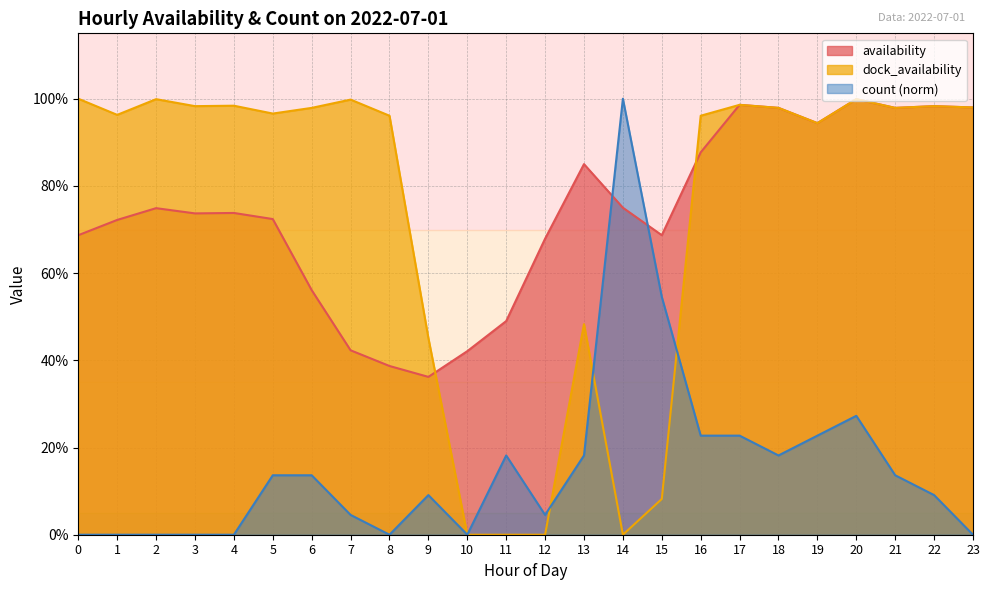

What is the difference between the maximum and minimum values in the count series?

1.0